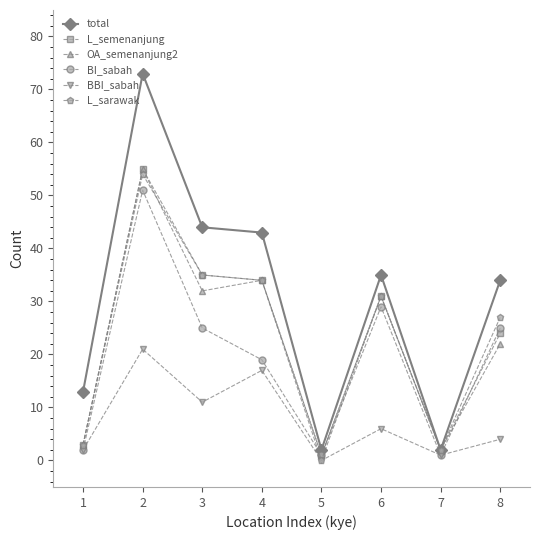

In L_semenanjung, how many points are higher than both neighbors (excluding endpoints)?

2